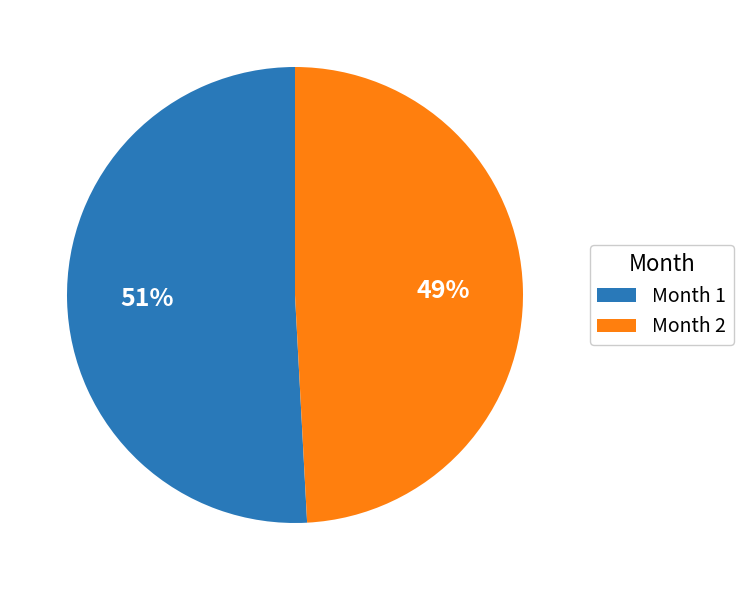

Does Month 1 represent more than half of the total?

Yes